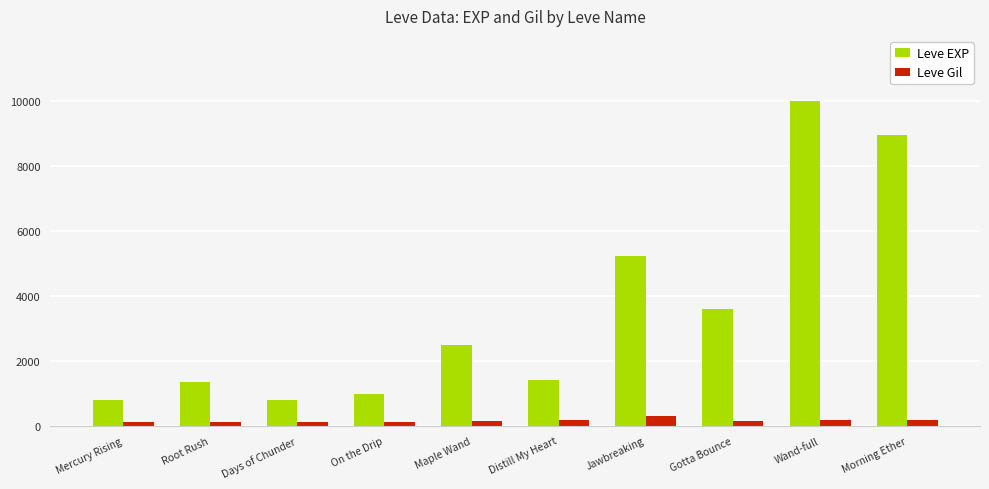

Count the number of data series in this chart.

2